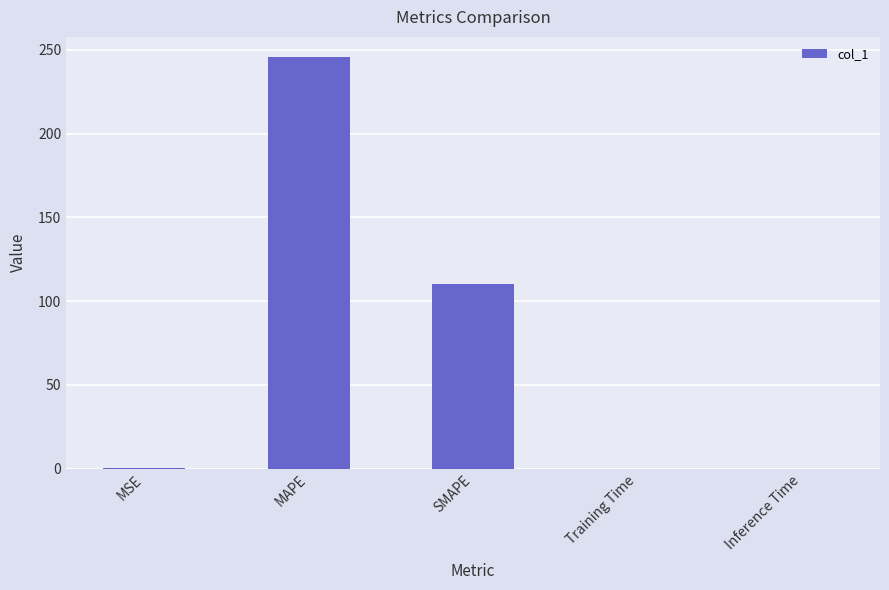

What is the sum of the values at MSE and Inference Time?

0.2